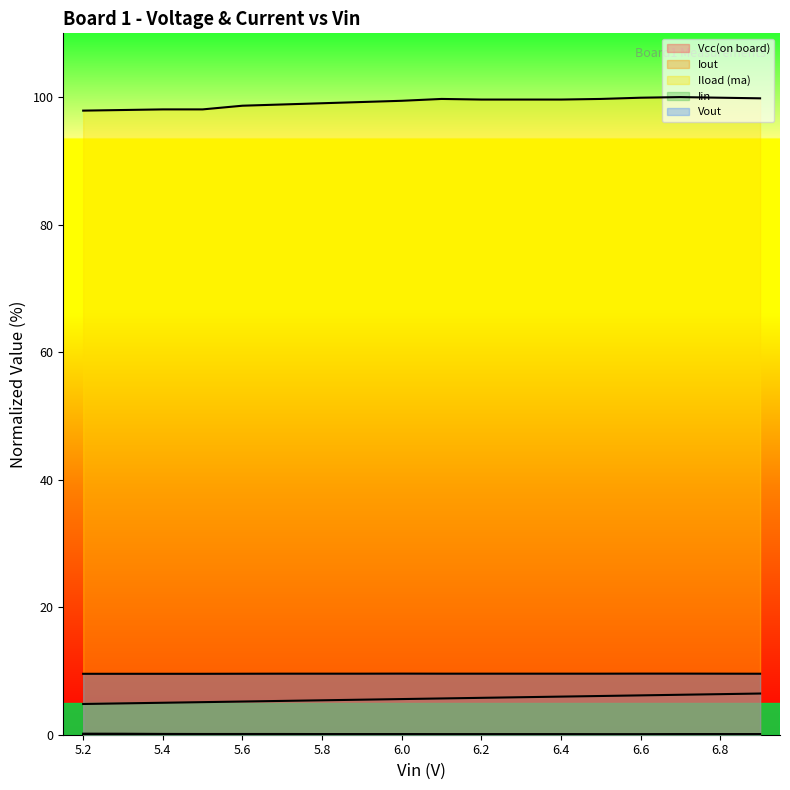

Is it true that Iout equals 0.0 at 6.6?

False